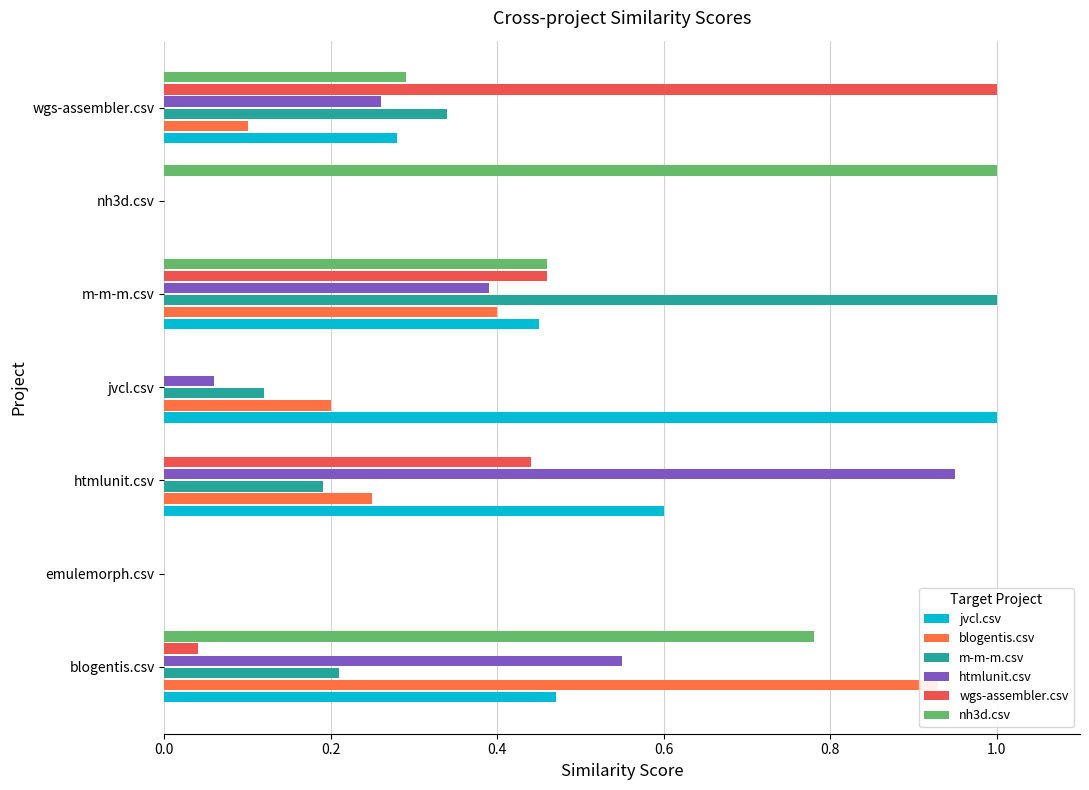

At how many categories does at least one series exceed 0?

6